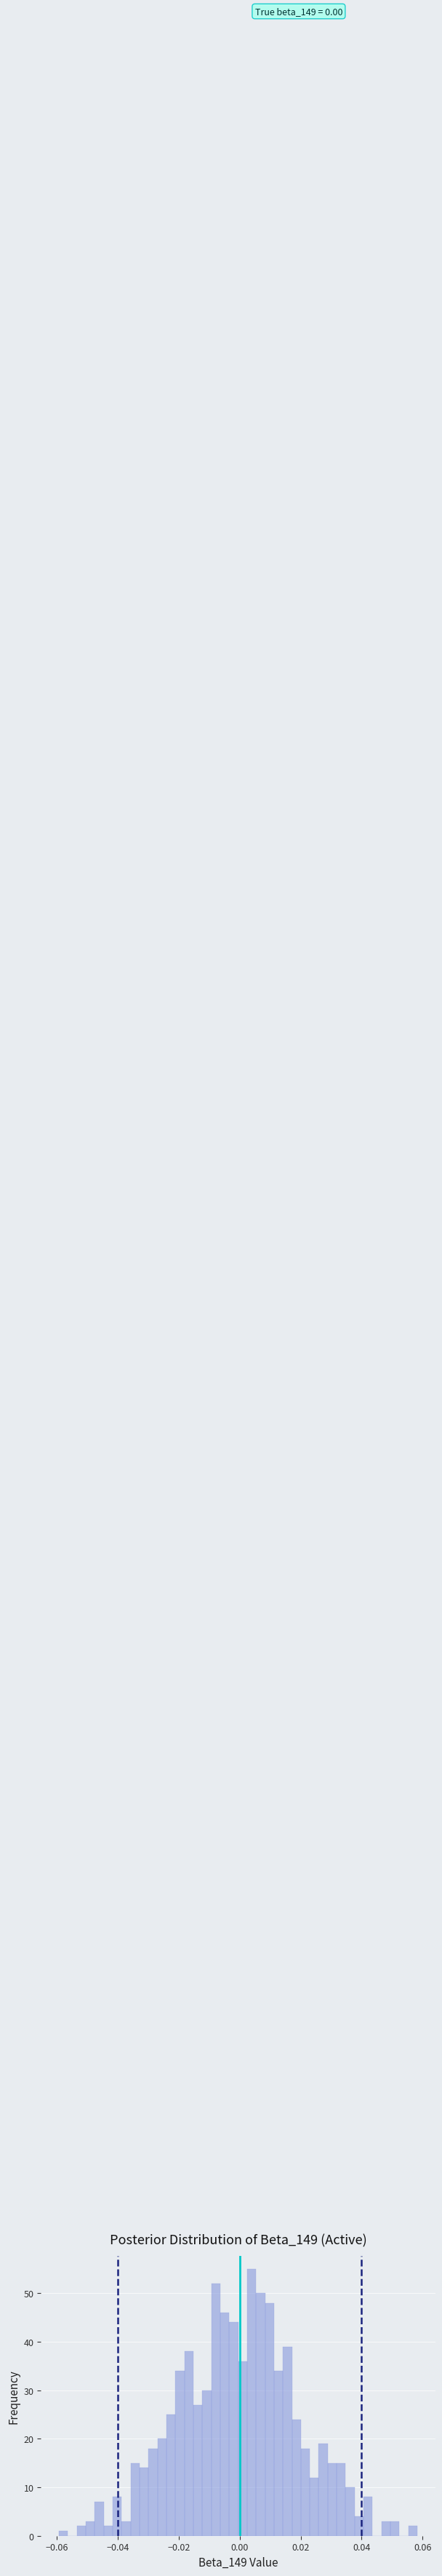

Around what value on the x-axis is the tallest bar? Give the approximate position of its centre, as read against the axis.

0.004